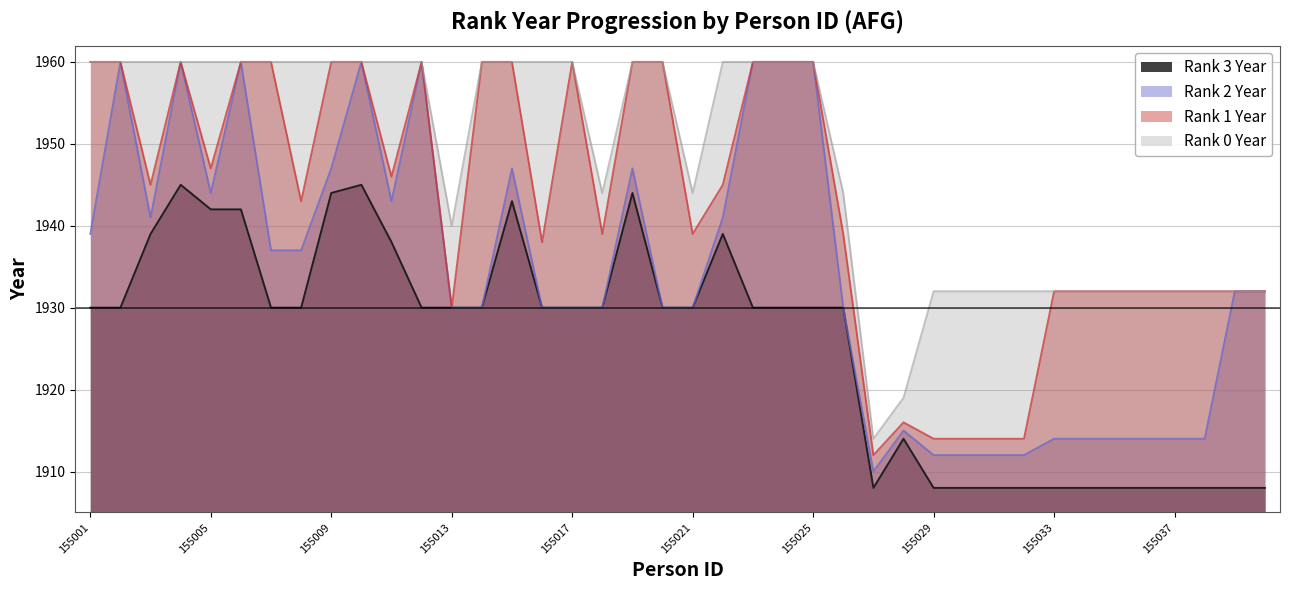

Does the chart display data point markers on the line(s)?

No